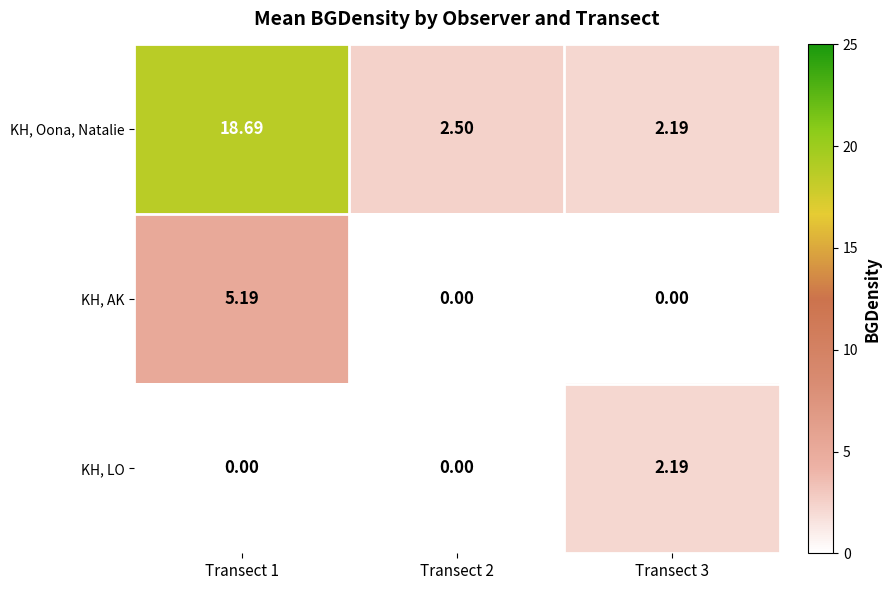

Which series changed the most between Transect 1 and Transect 2?

KH, Oona, Natalie